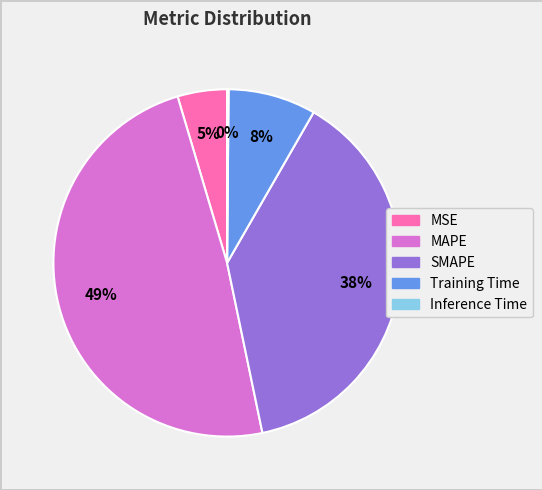

To the nearest percent, what percentage of the pie is SMAPE?

38%